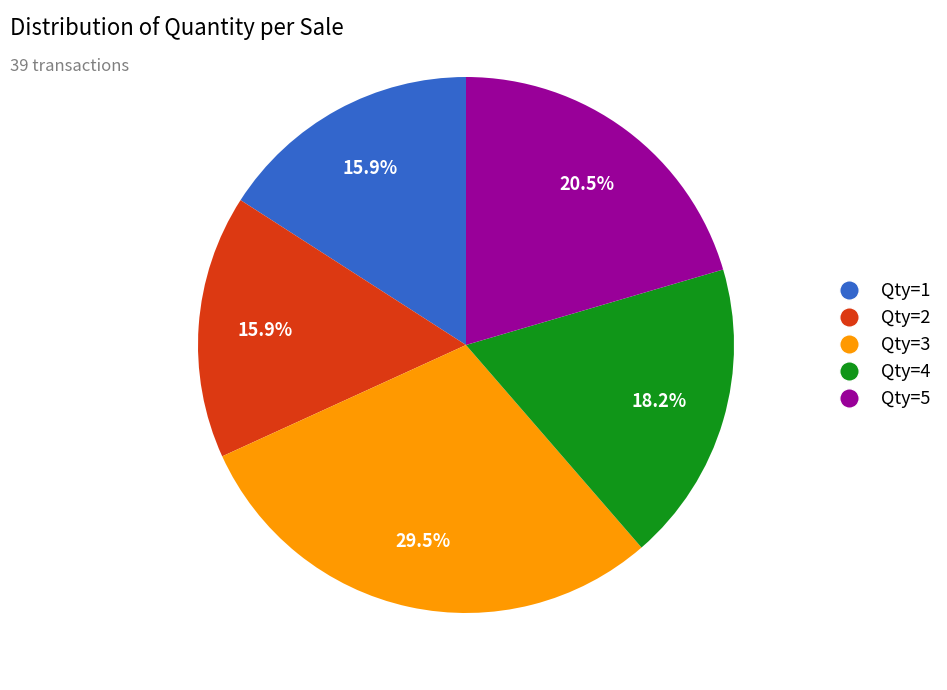

Does any single category account for the majority?

No